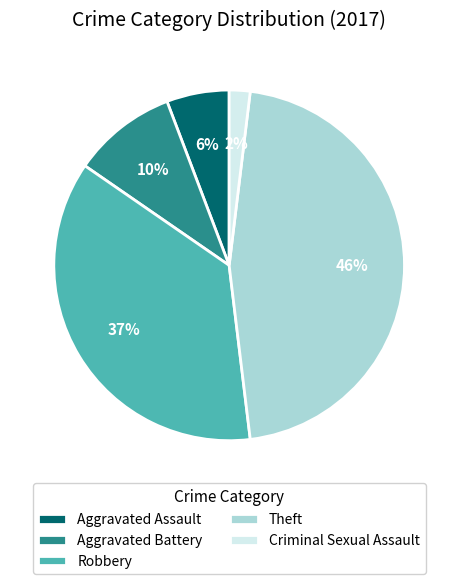

Count the number of slices in the pie.

5